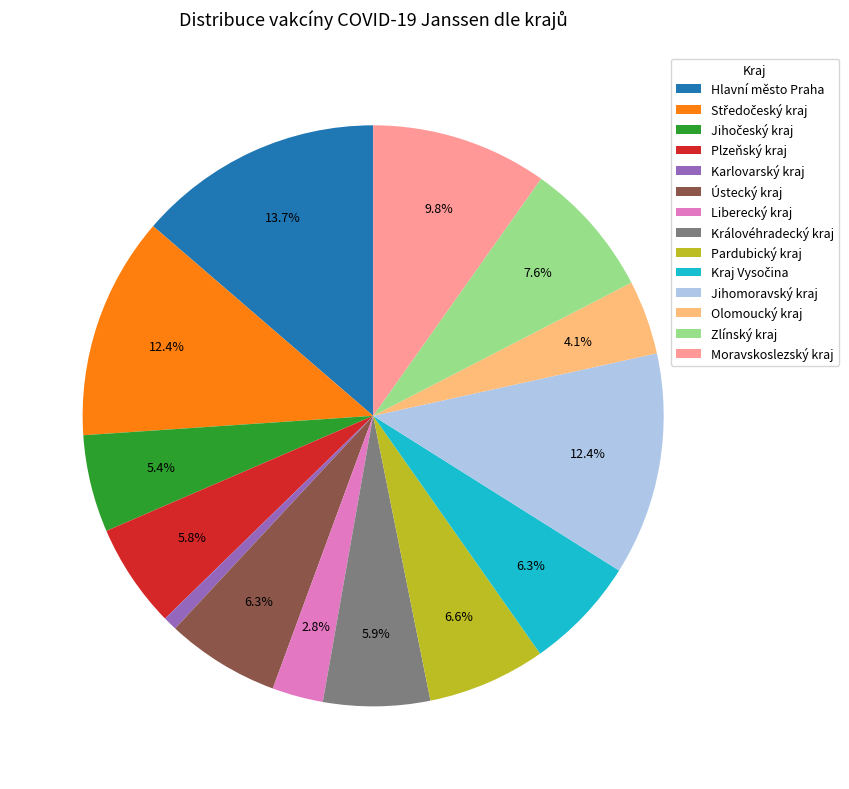

To the nearest percent, what percentage of the pie is Jihomoravský kraj?

12%